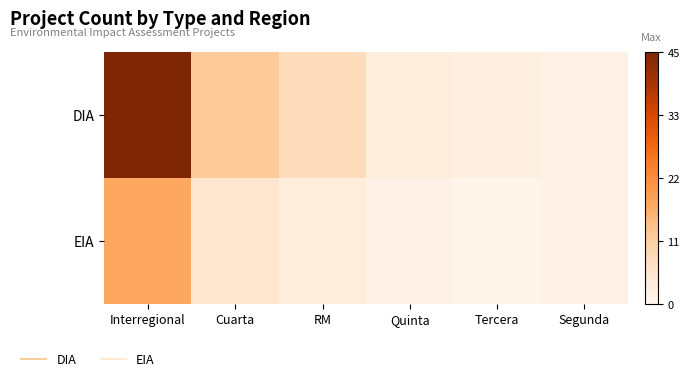

Which series has the largest total across all categories?

DIA